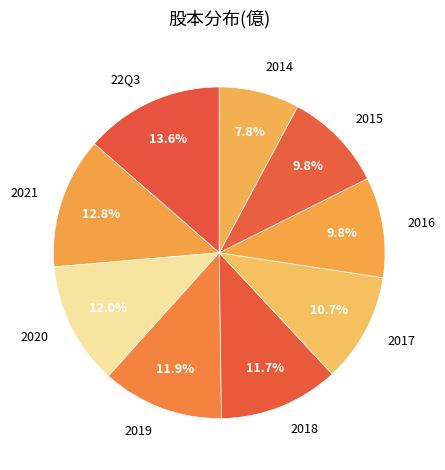

Combined, do 2017 and 2019 account for over 50%?

No